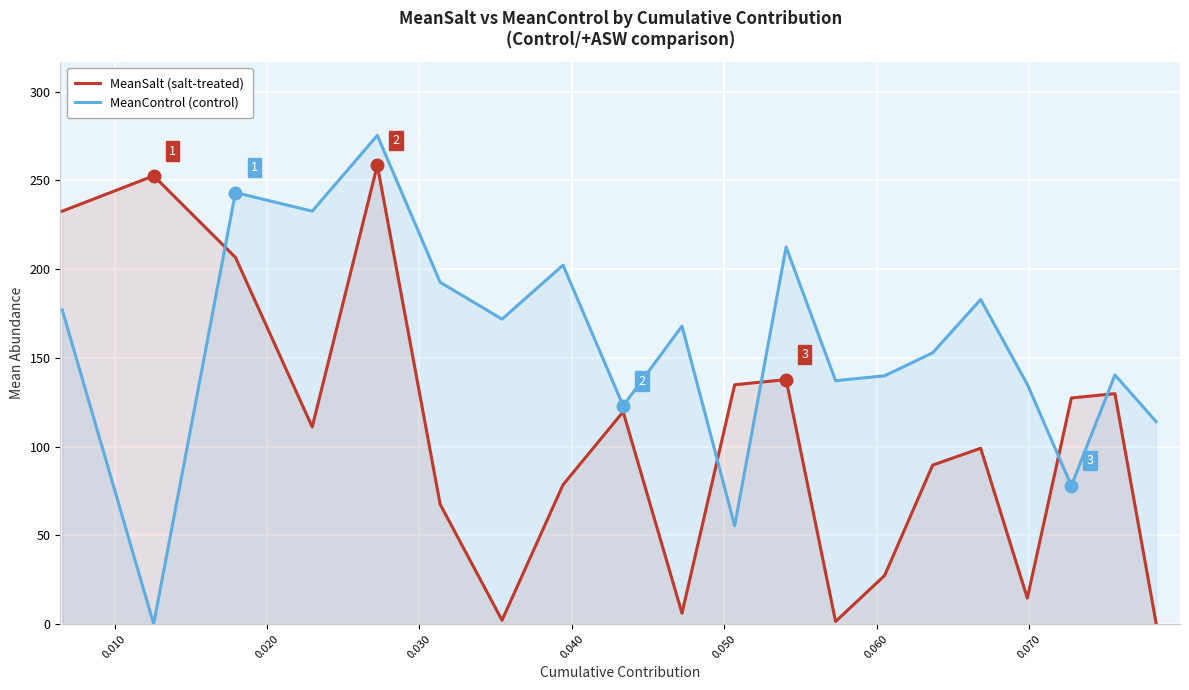

How many values in the MeanSalt (salt-treated) series exceed 111?

10